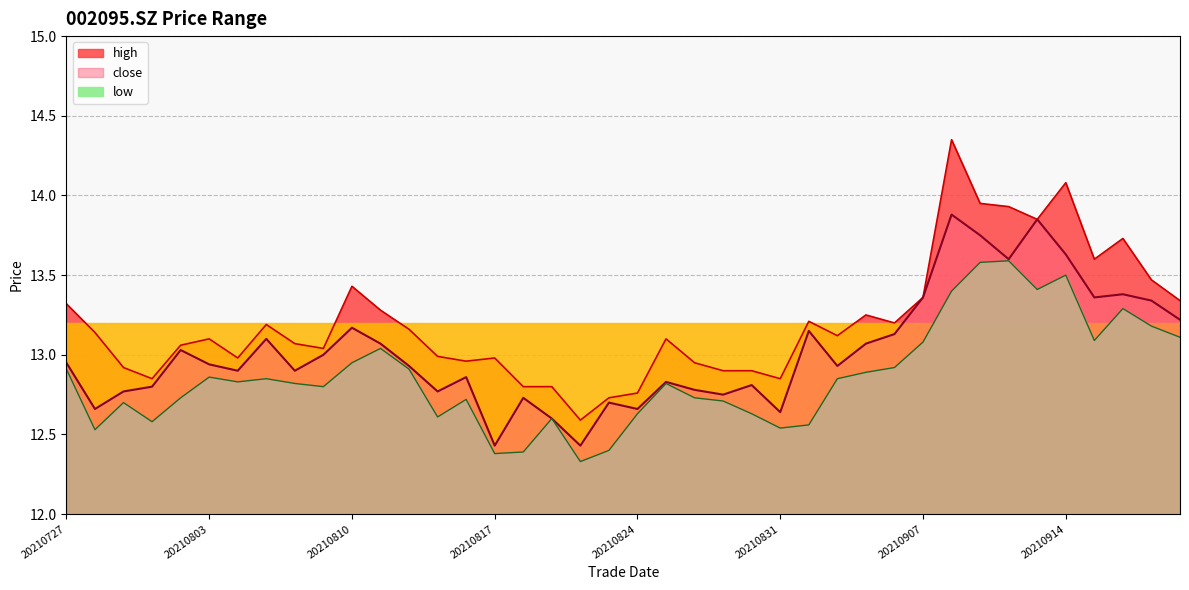

What is the sum of the low values at 20210729 and 20210914?

26.2